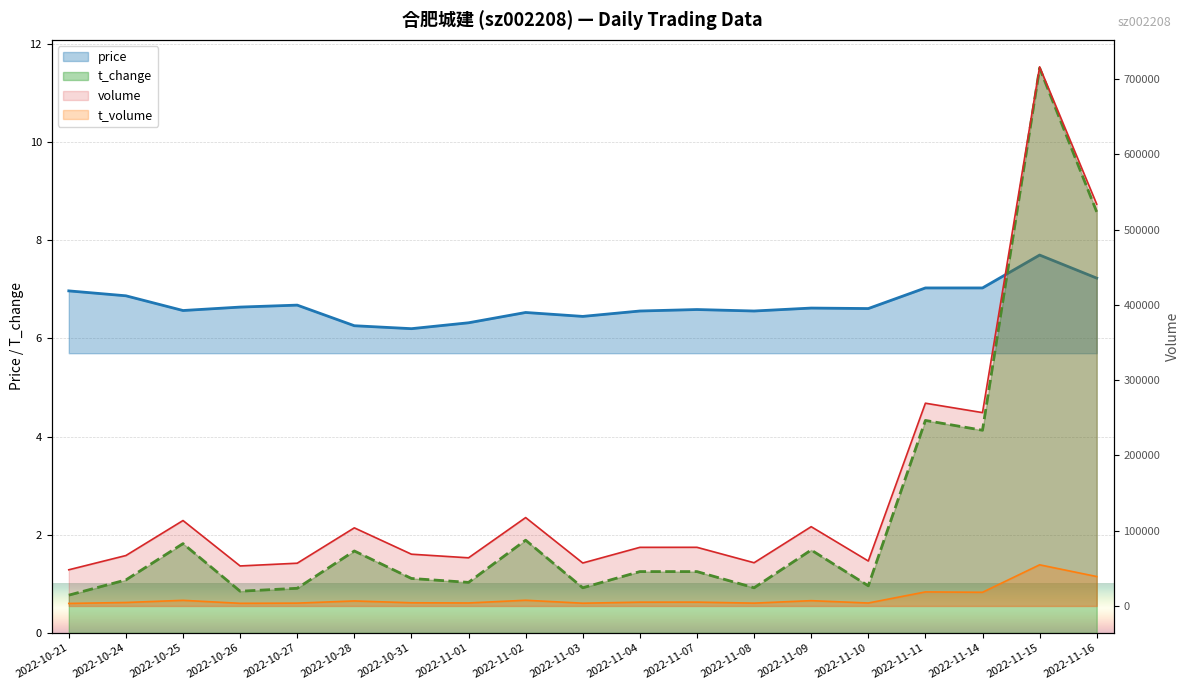

The t_change series shows 3.0 at 2022-11-09. True or false?

False